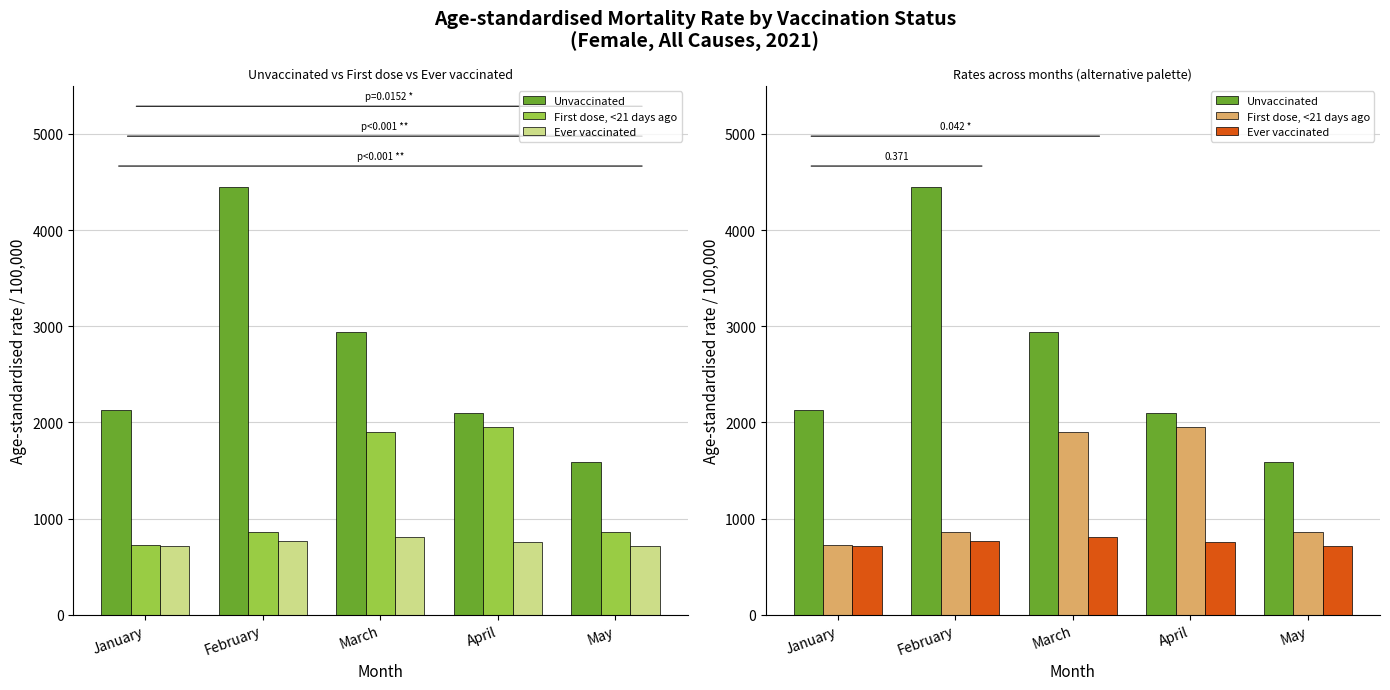

At which label does Ever vaccinated reach its minimum?

January